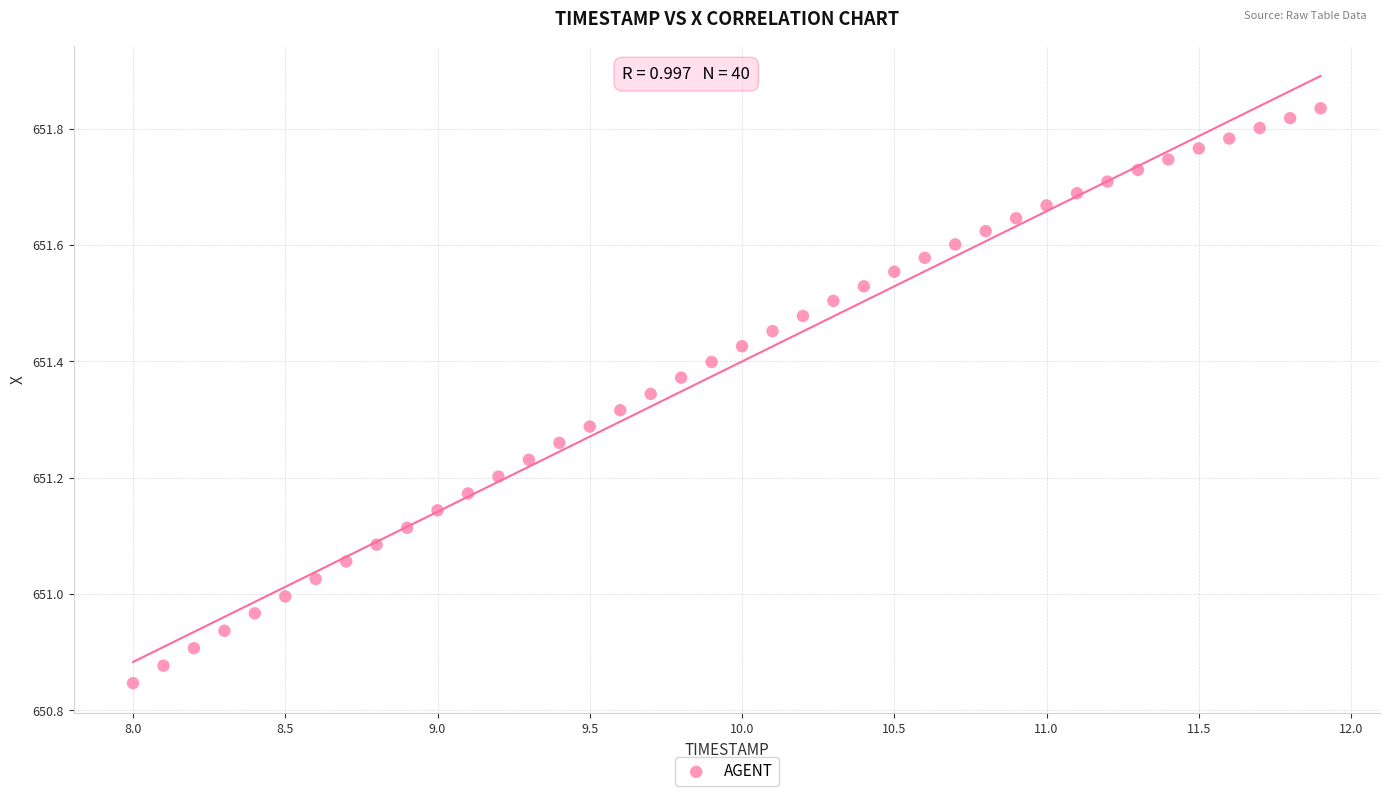

What is the range of X values (max minus min)?

3.9